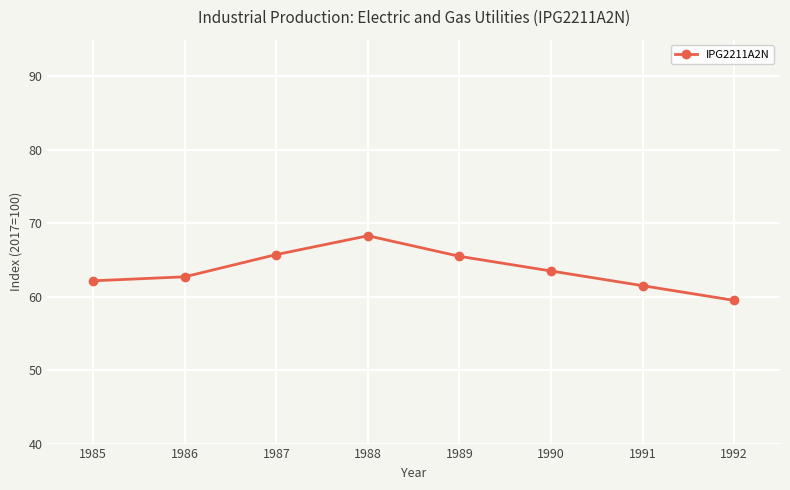

Reading right to left, transcribe all the data shown in this chart.

59.5	61.5	63.5	65.5	68.3	65.7	62.7	62.2